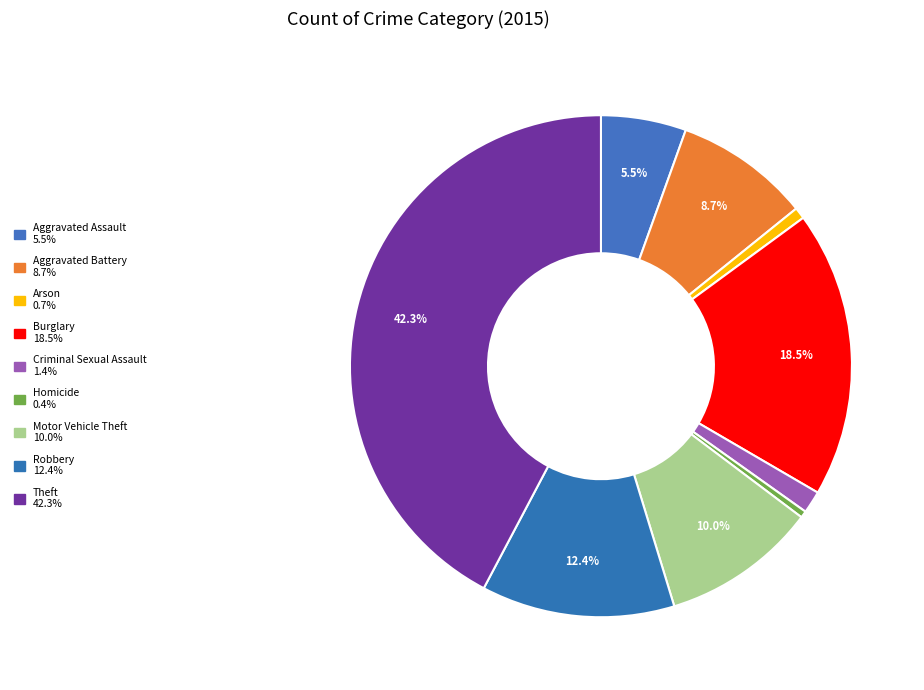

Count the number of slices in the pie.

9